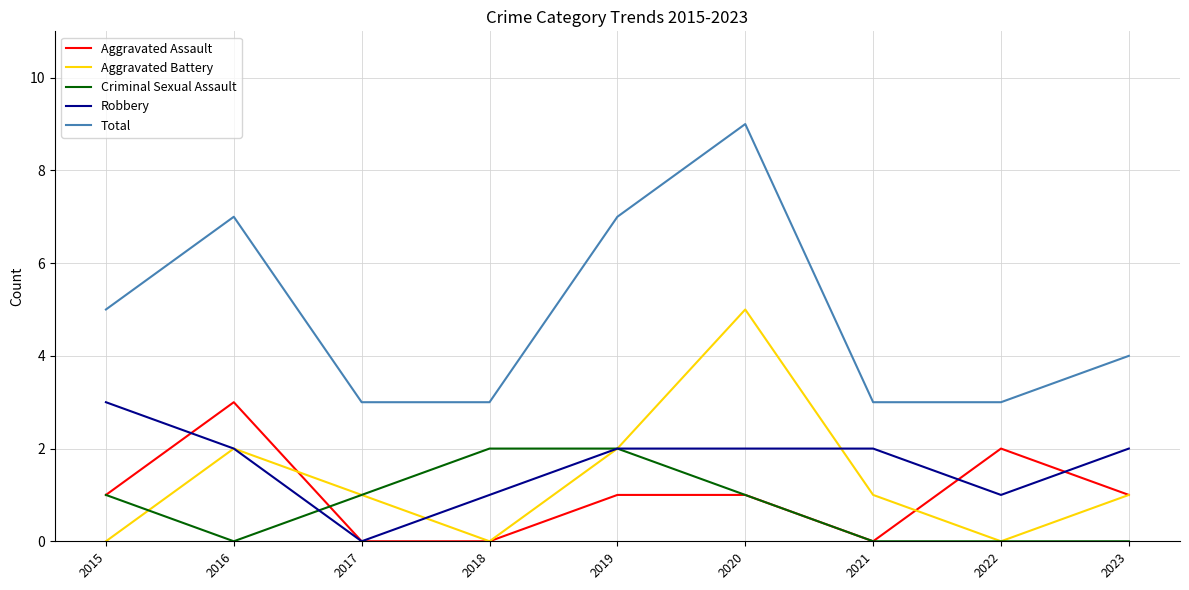

Between 2015 and 2020, which series saw the biggest shift?

Aggravated Battery